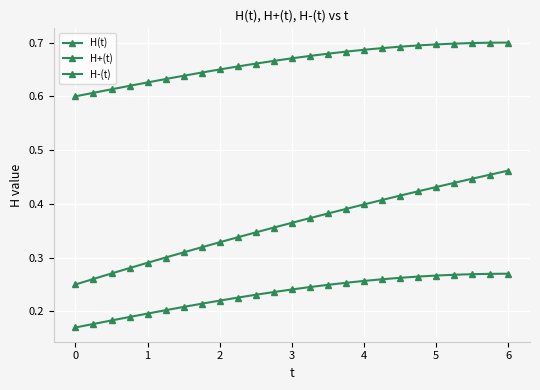

What is the smallest value displayed?

0.2